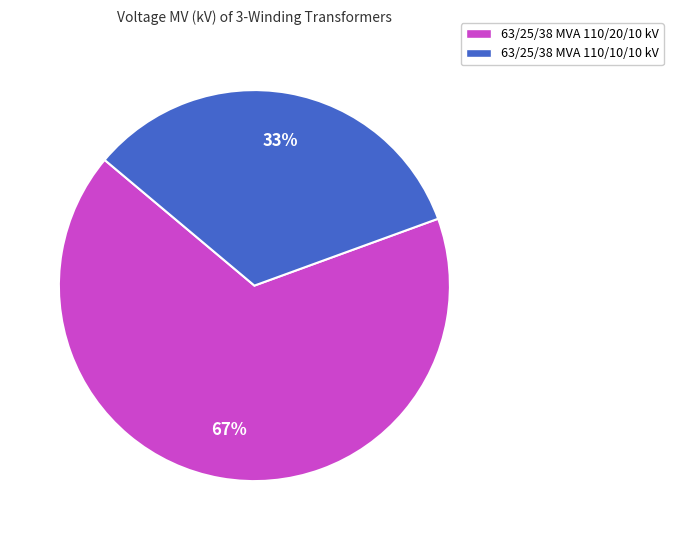

Is it true that 63/25/38 MVA 110/20/10 kV is 67% of the pie?

True